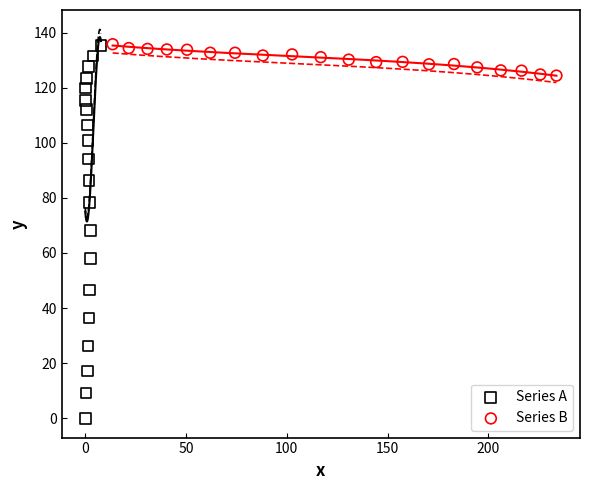

Which series has the widest spread of Y values?

Series A